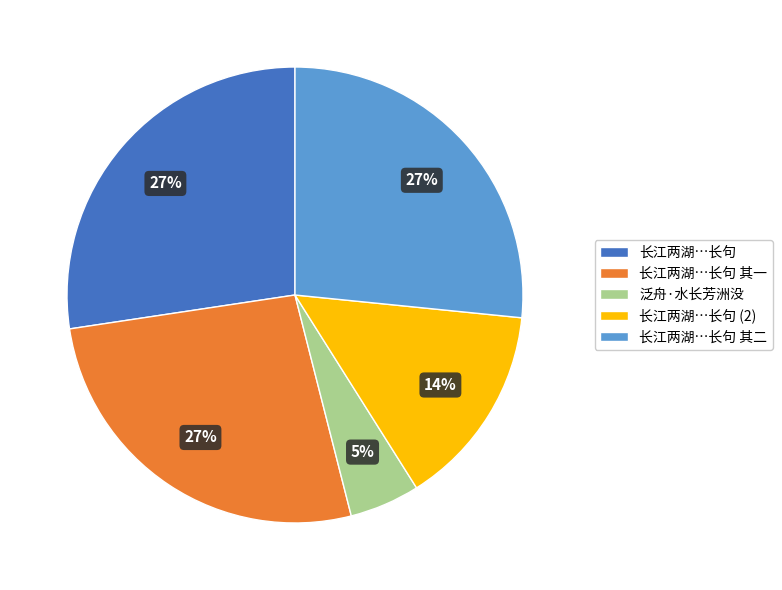

The 长江两湖…长句 其一 slice represents 41% of the pie. True or false?

False